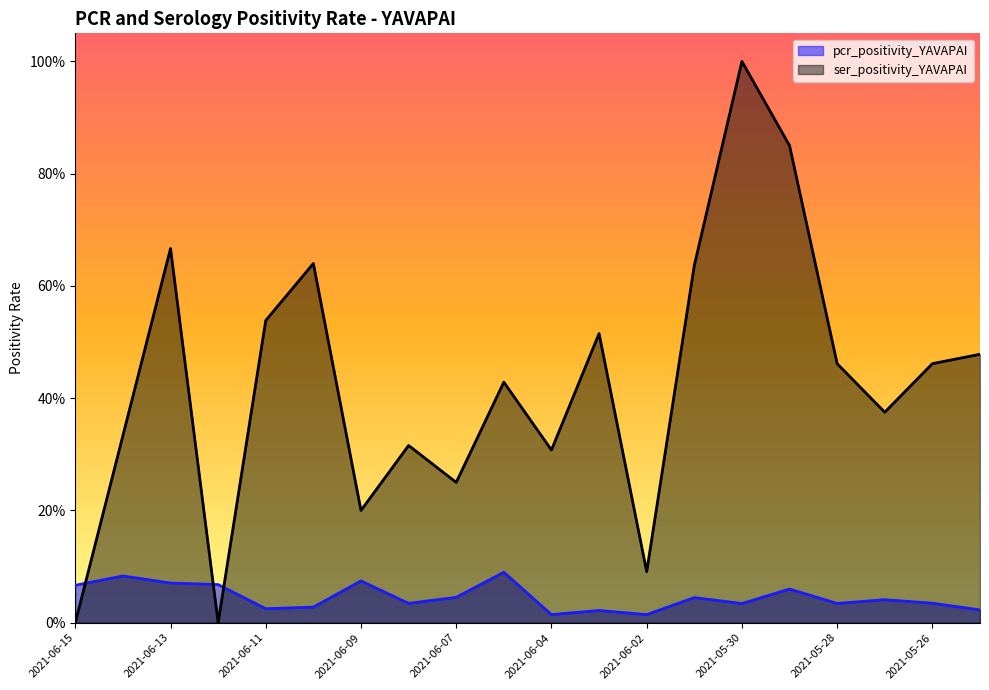

List the labels in order of pcr_positivity_YAVAPAI value, largest first.

2021-06-06, 2021-06-14, 2021-06-09, 2021-06-13, 2021-06-12, 2021-06-15, 2021-05-29, 2021-06-07, 2021-06-01, 2021-05-27, 2021-05-26, 2021-06-08, 2021-05-28, 2021-05-30, 2021-06-10, 2021-06-11, 2021-05-25, 2021-06-03, 2021-06-04, 2021-06-02